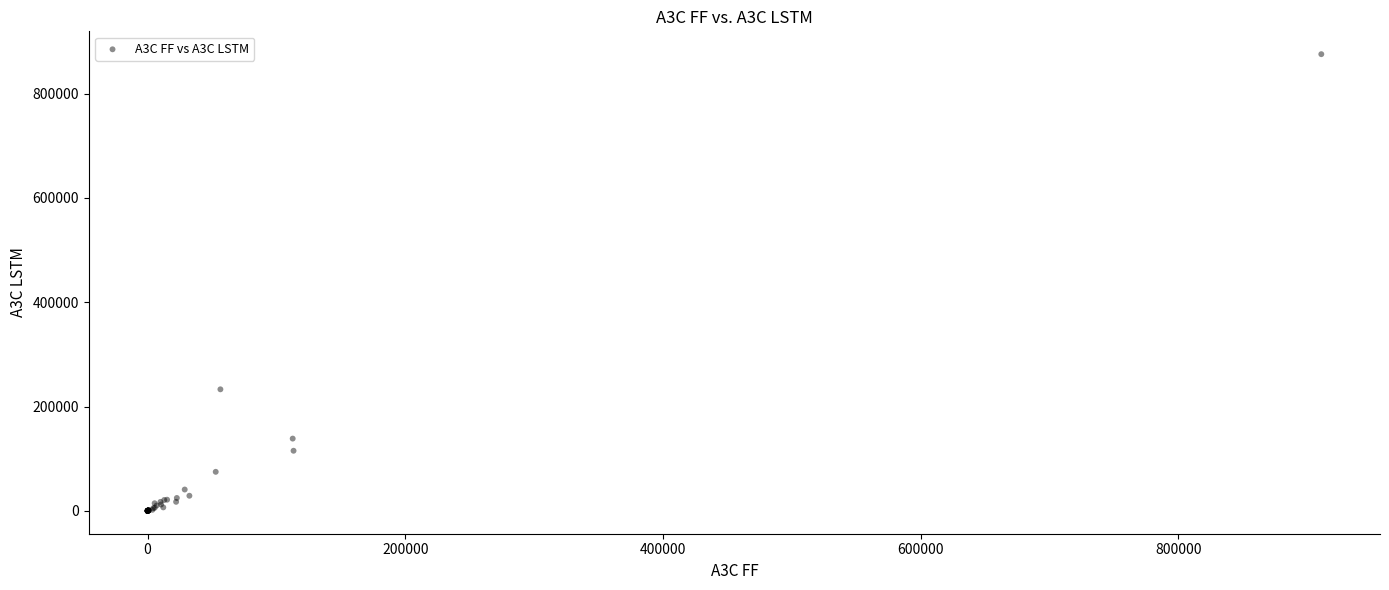

What Y value in the scatter plot is closest to 437843?

233021.5